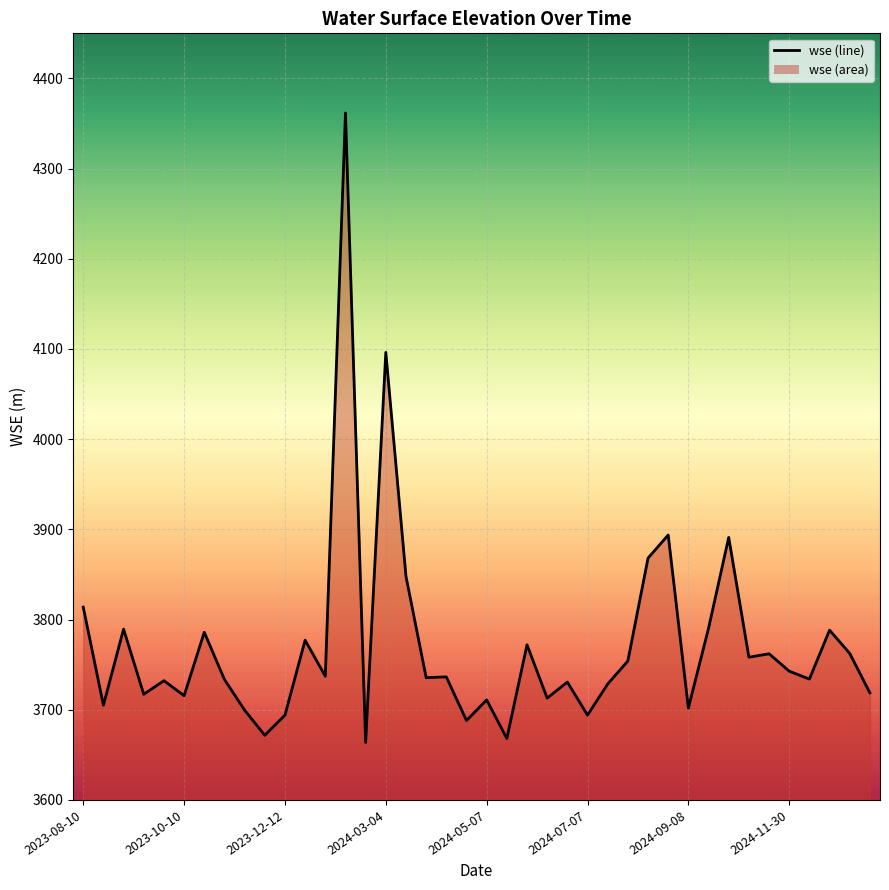

List the labels in order of value, smallest first.

14, 21, 9, 19, 10, 25, 8, 30, 2023-10-10, 20, 23, 2024-07-07, 2024-03-04, 39, 26, 24, 2024-05-07, 2024-11-30, 36, 17, 18, 12, 35, 27, 33, 34, 38, 22, 11, 2024-09-08, 37, 2023-12-12, 31, 2023-08-10, 16, 28, 32, 29, 15, 13